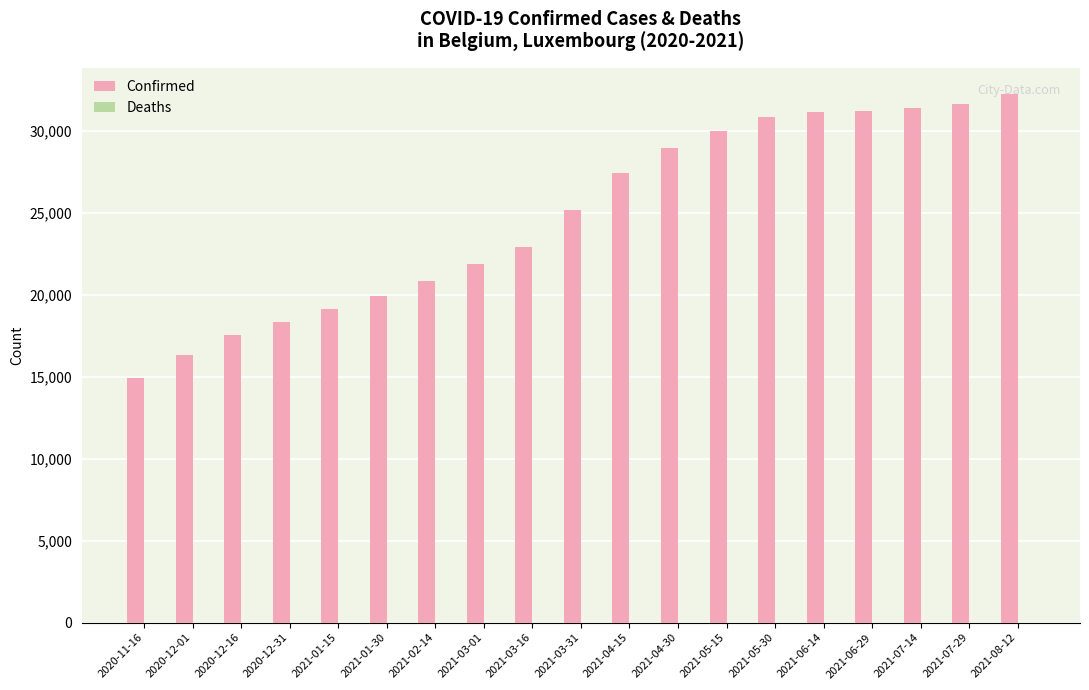

Does the chart contain any negative values?

No